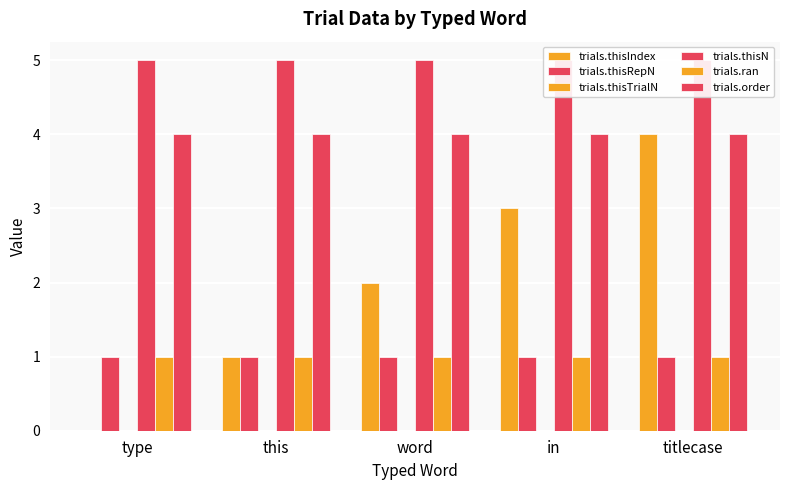

At which category is the sum across all series the highest?

titlecase